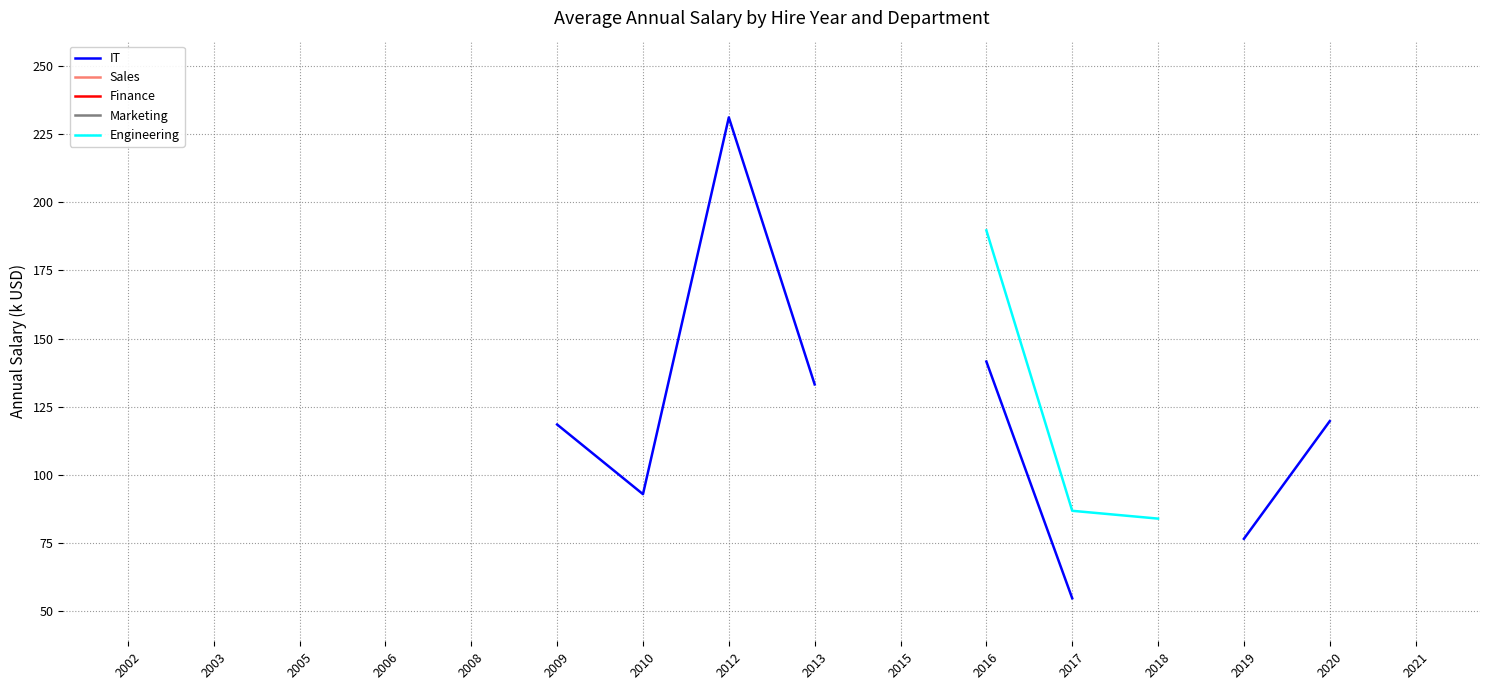

Is it true that IT equals 177.3 at 2020?

False